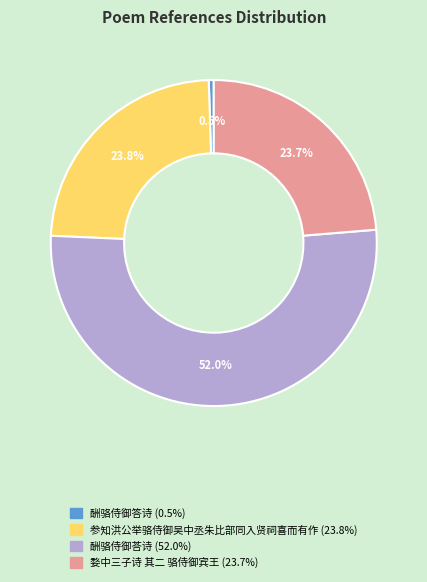

What portion of the pie excludes 婺中三子诗 其二 骆侍御宾王?

76.3%